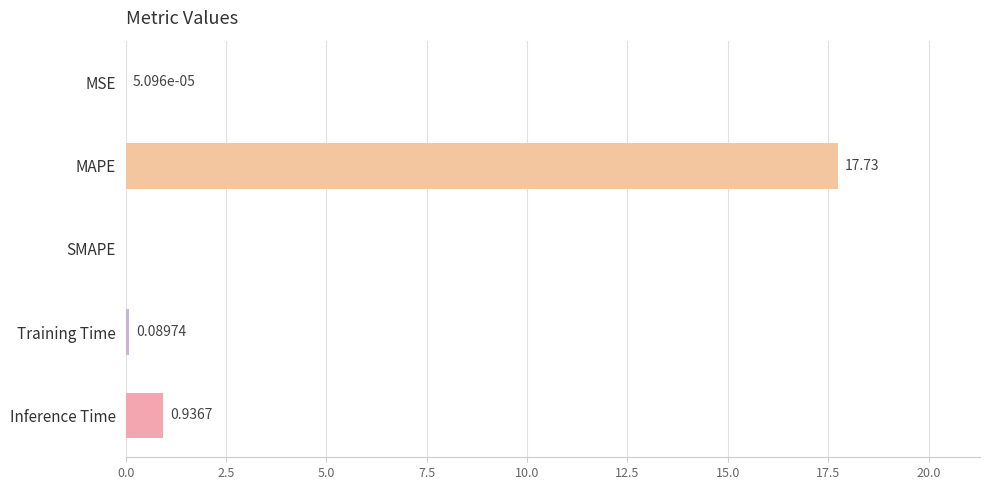

Where is the data nearest to the value 8?

Inference Time